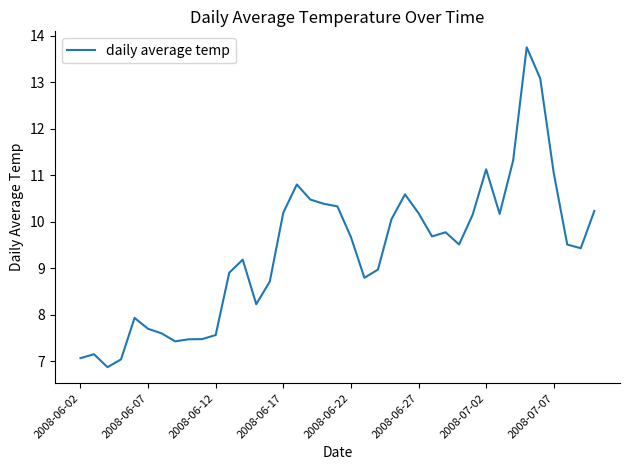

What is the greatest value displayed?

13.8